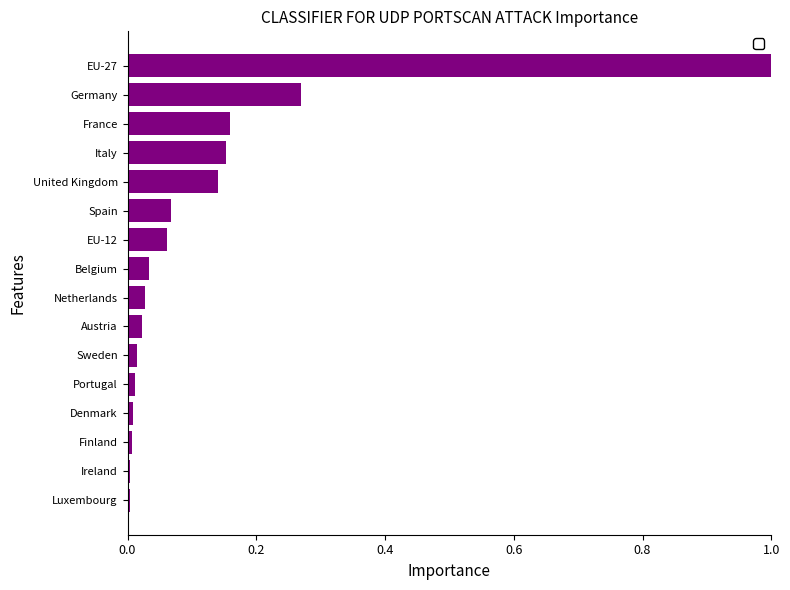

What is the greatest value displayed?

1.0